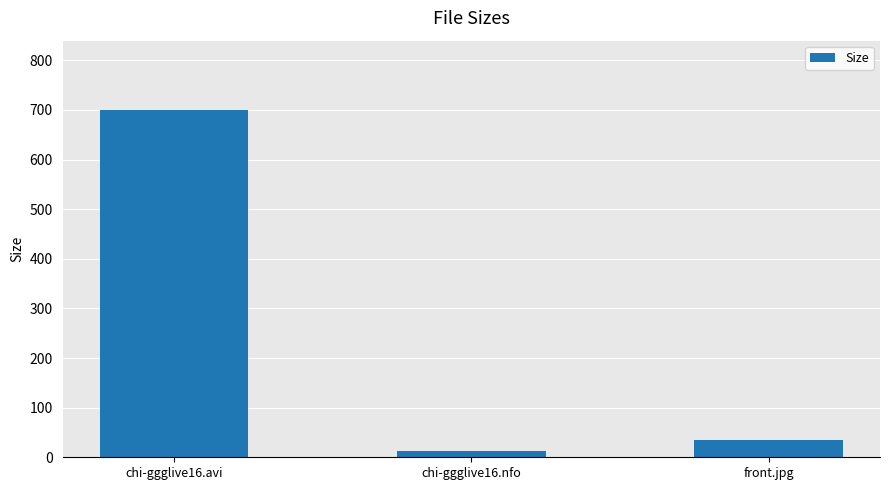

List the labels in order of value, smallest first.

chi-ggglive16.nfo, front.jpg, chi-ggglive16.avi